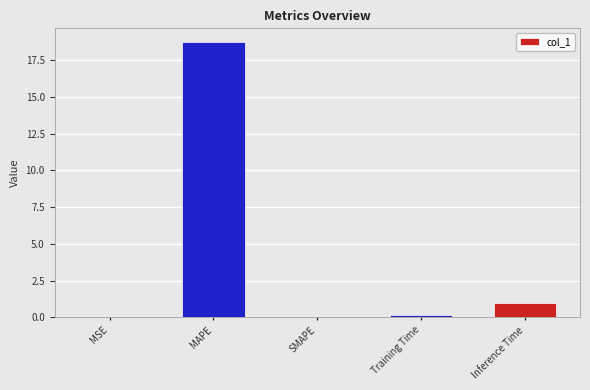

The chart shows a value of 0.0 at SMAPE. True or false?

True